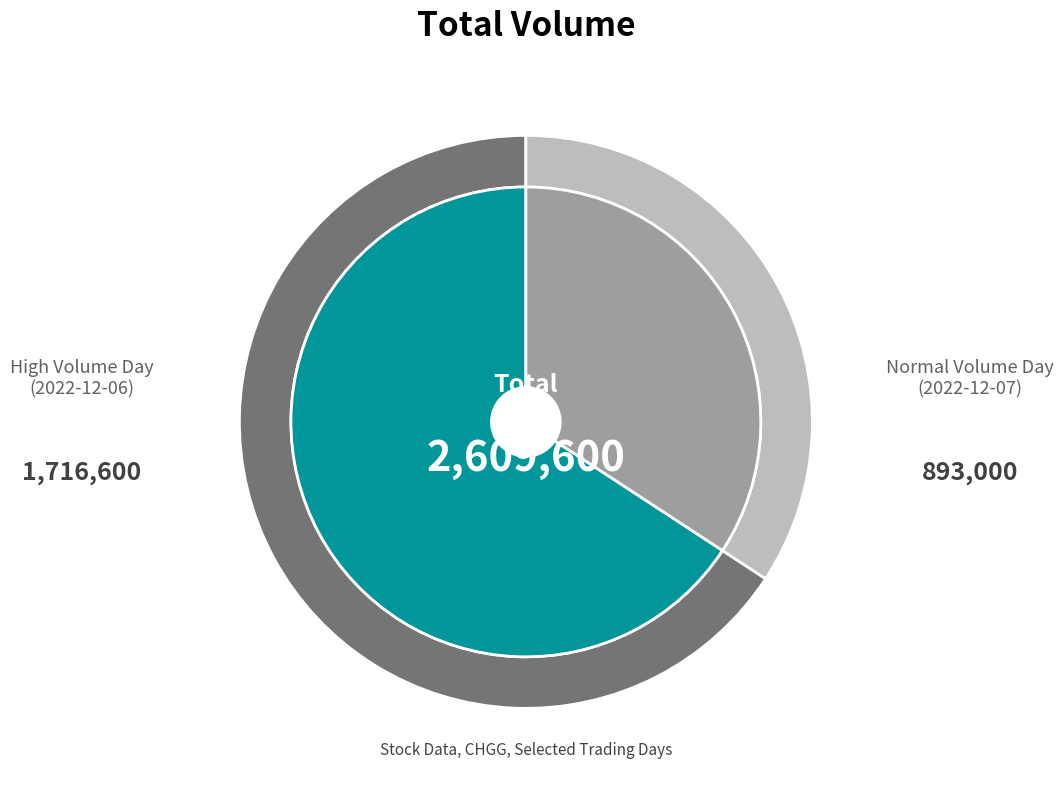

To the nearest percent, what is the combined percentage of 2022-12-06 and 2022-12-07?

100%